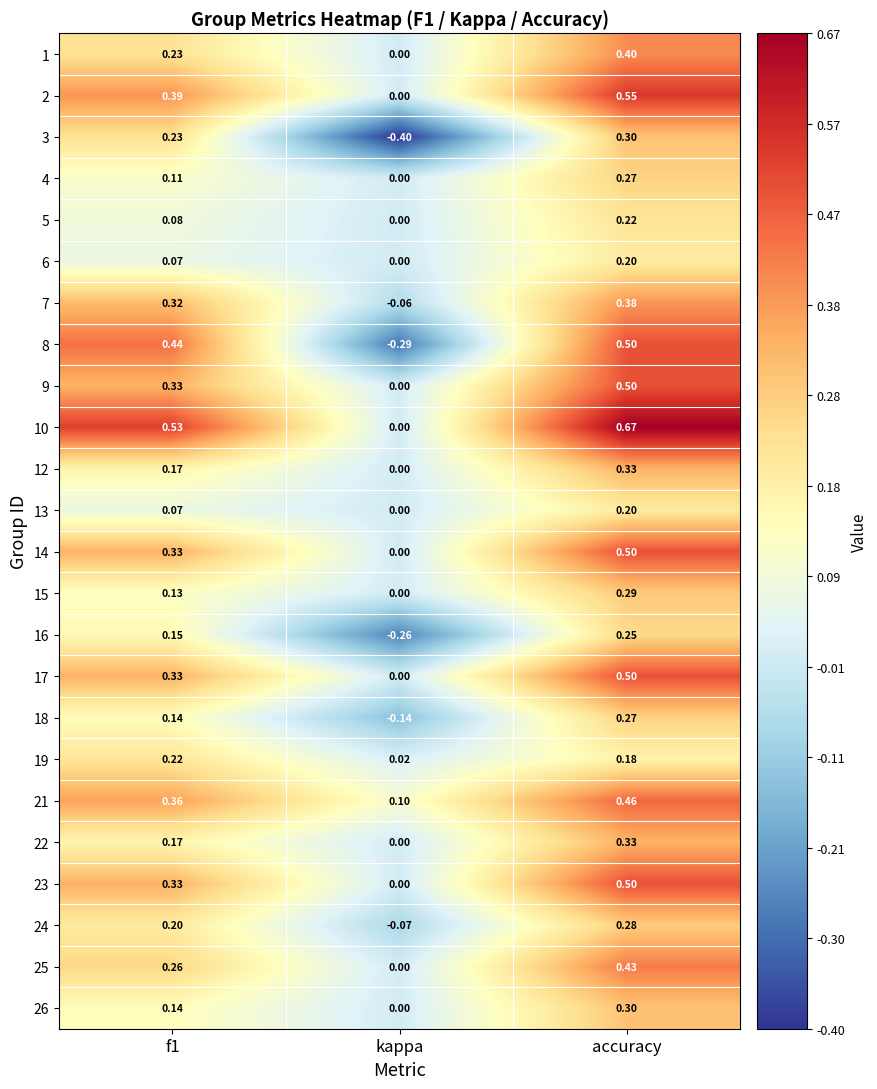

Which series has the largest range (max minus min)?

8